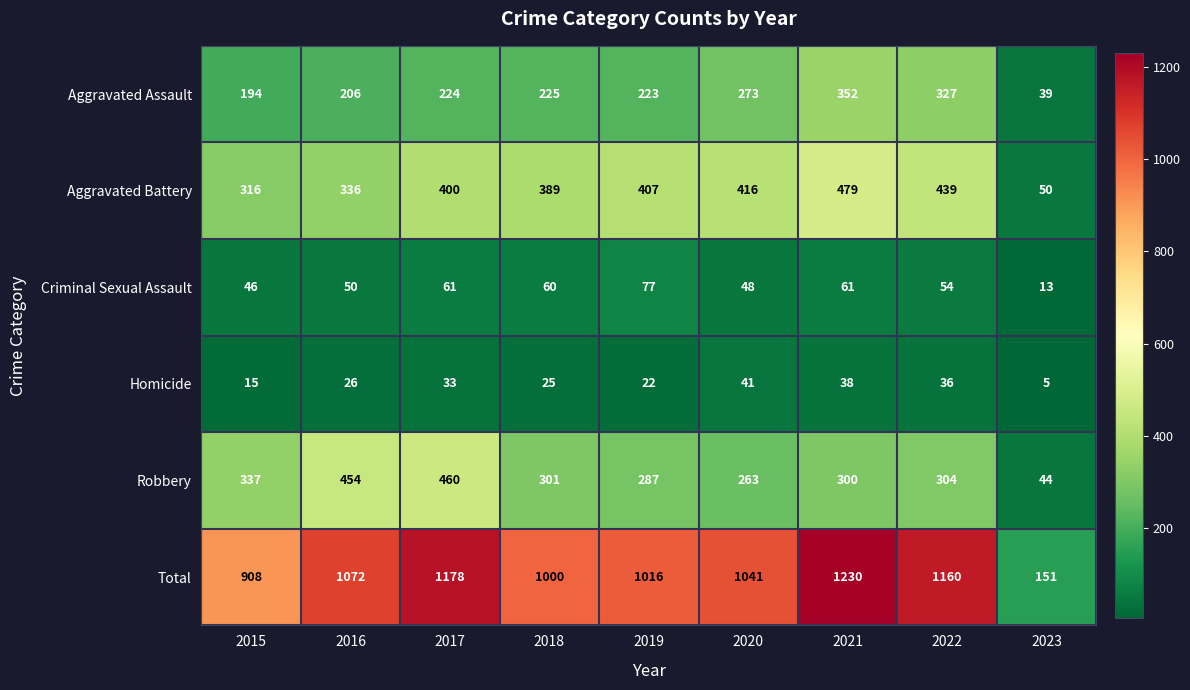

The Total series shows 908 at 2015. True or false?

True